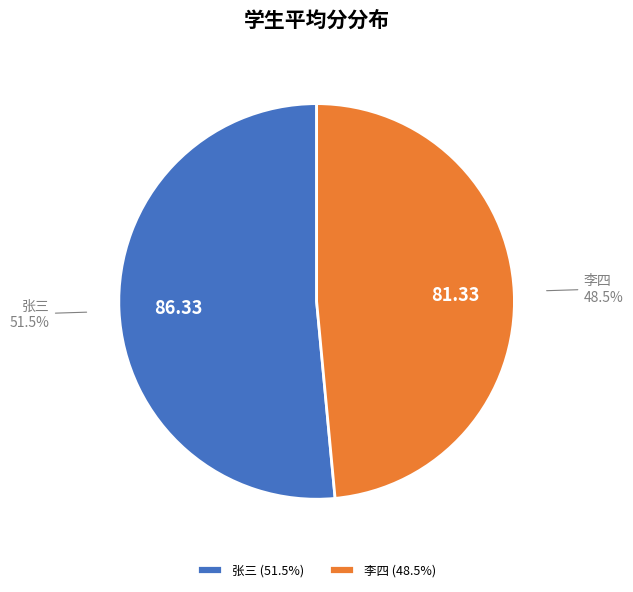

To the nearest percent, what is the difference between the 李四 and 张三 slice percentages?

3%